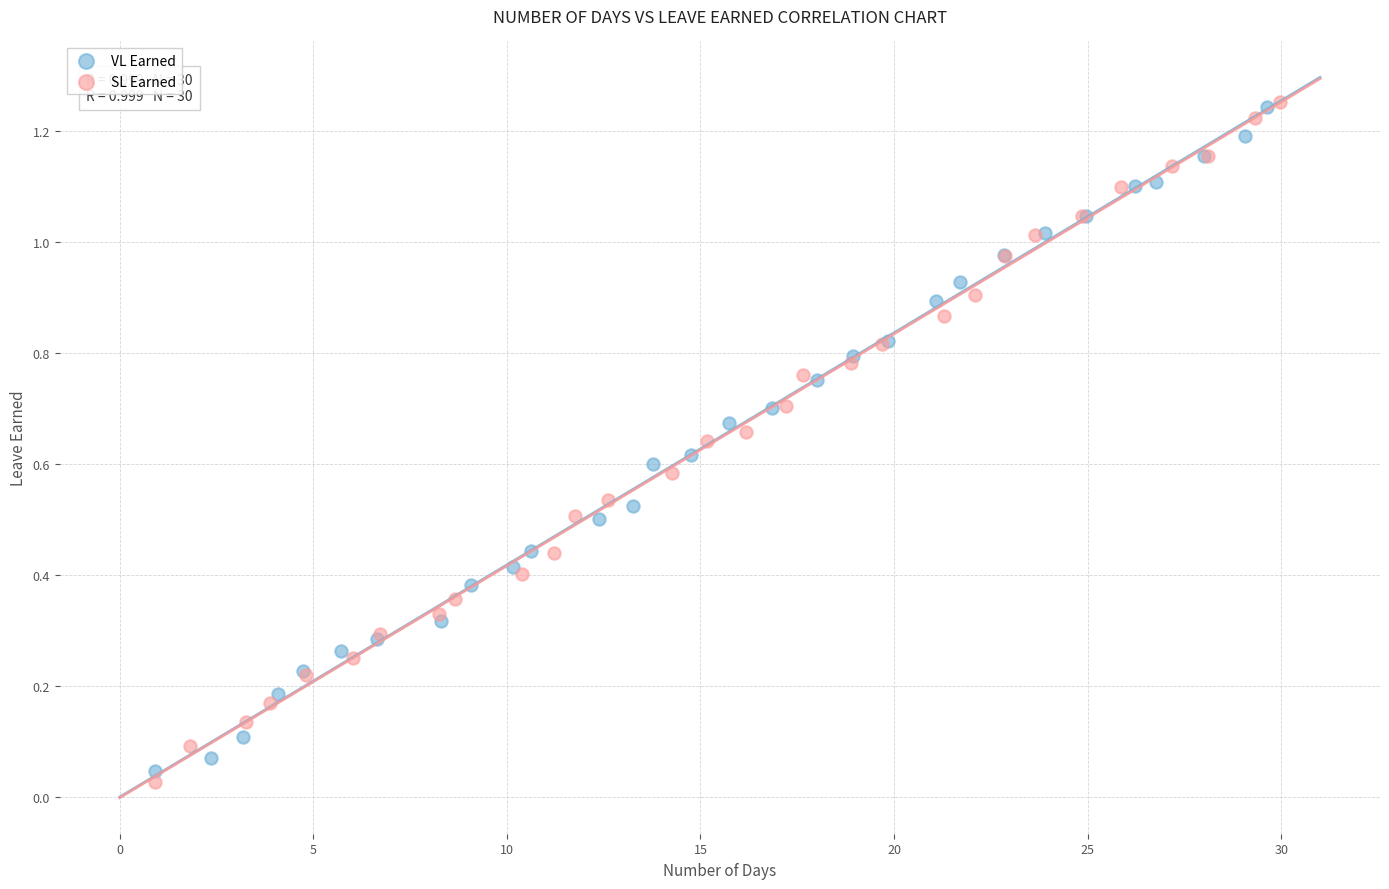

Which series has the widest spread of Y values?

SL Earned